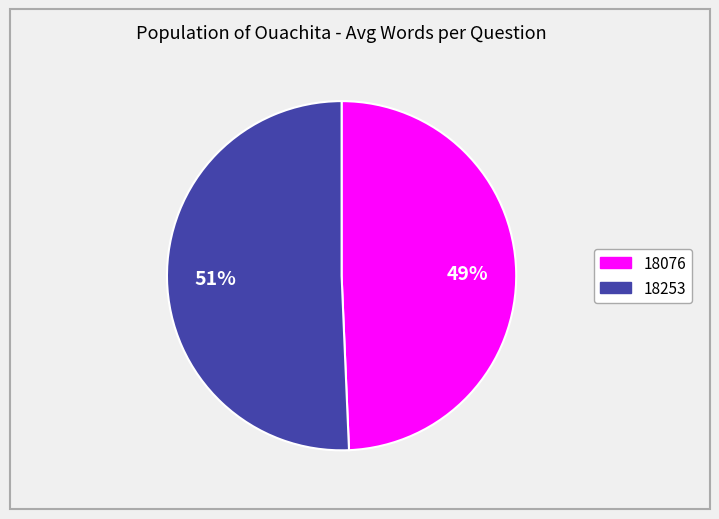

Count the number of slices in the pie.

2